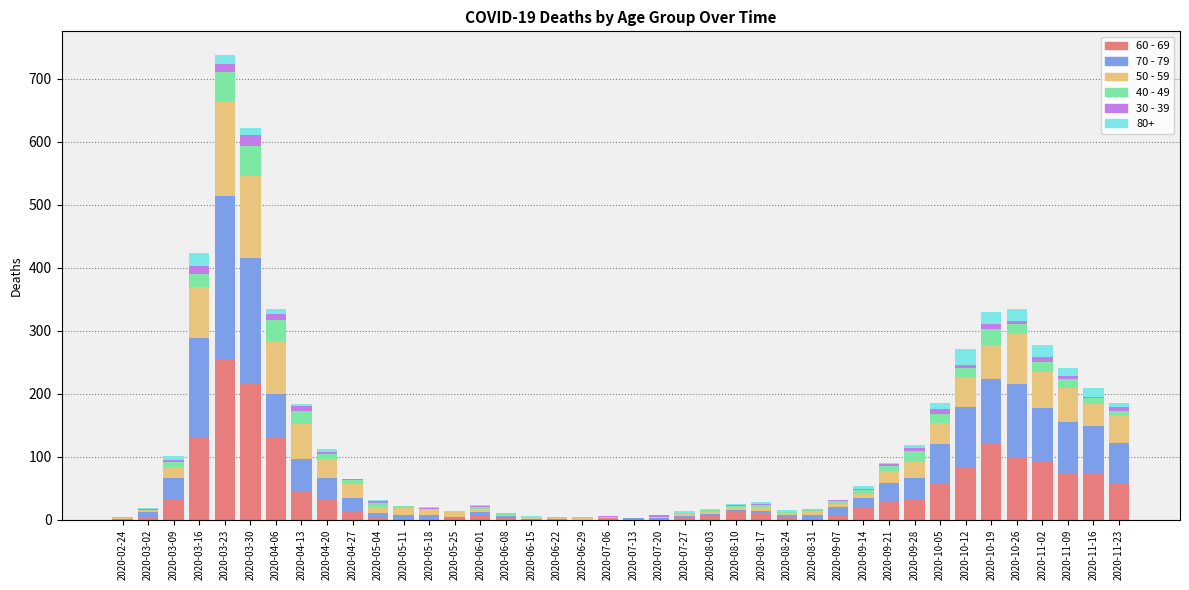

At which category is the sum across all series the highest?

2020-03-23